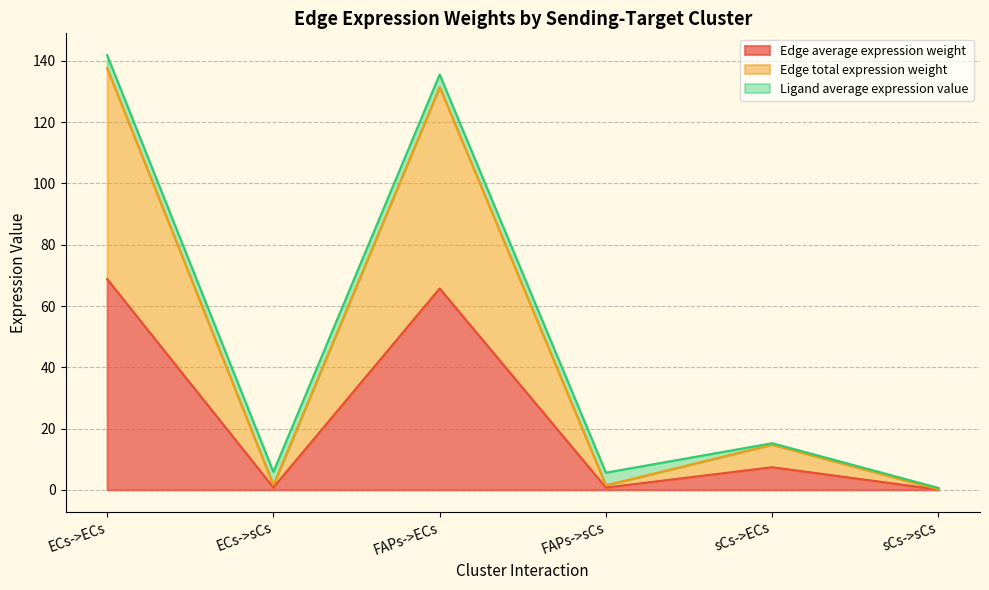

What is the minimum value shown in the chart?

0.1